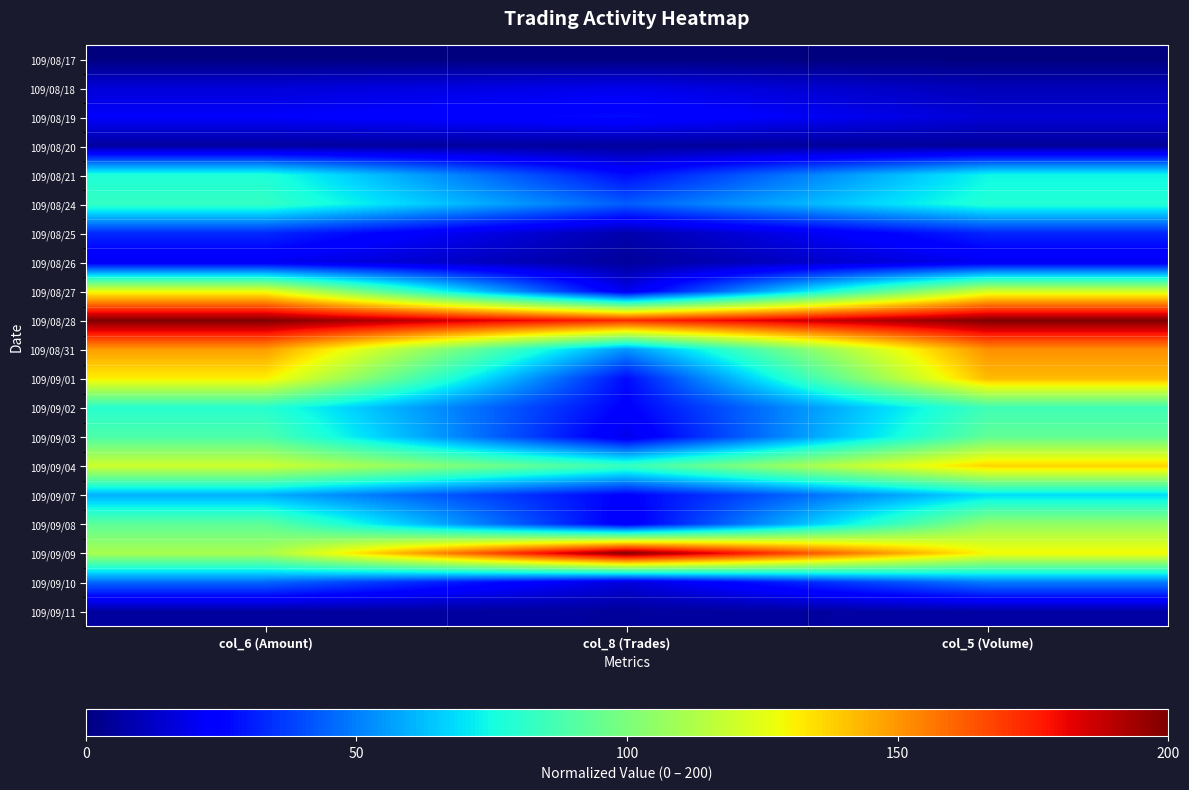

At which category is the sum across all series the highest?

col_5 (Volume)